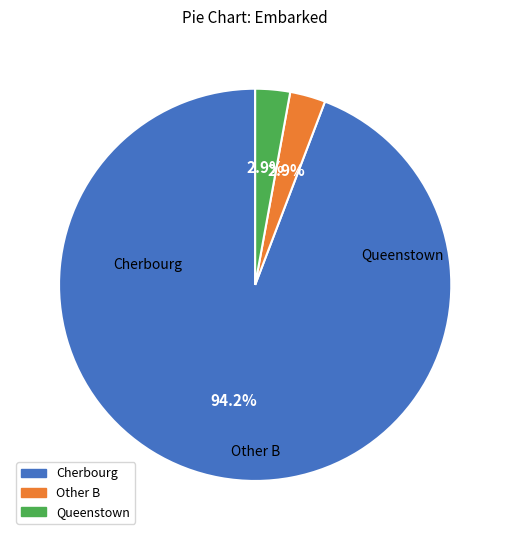

Is there any slice that represents more than half of the pie?

Yes